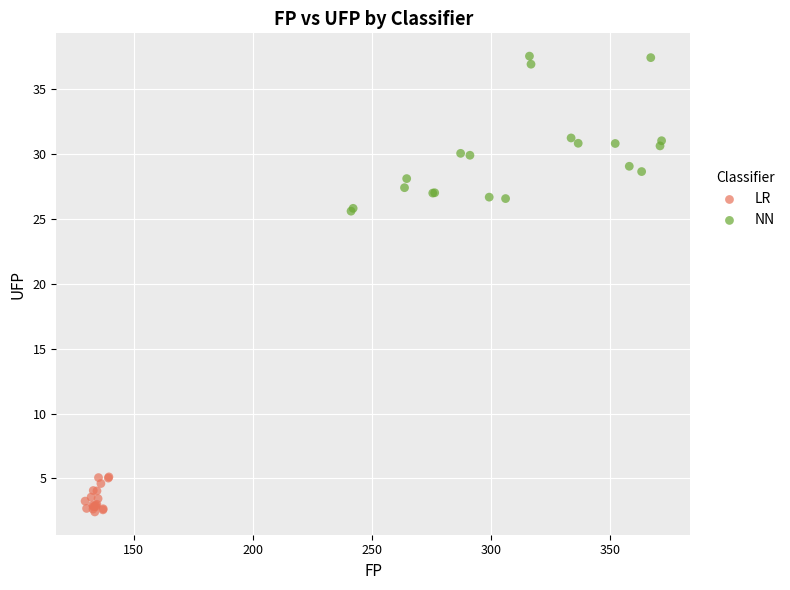

Which series reaches the minimum Y coordinate?

LR